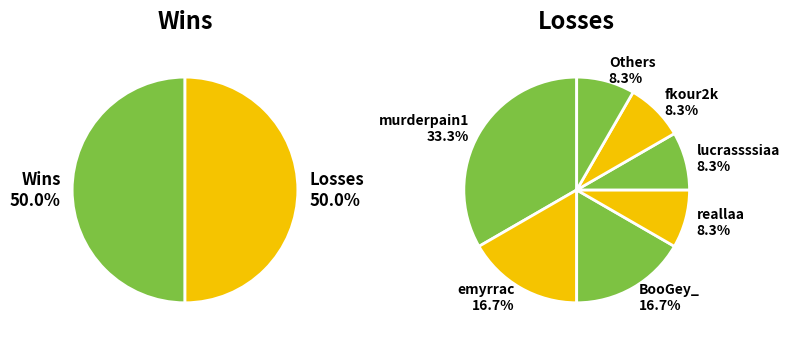

Is there a majority slice in this chart?

No